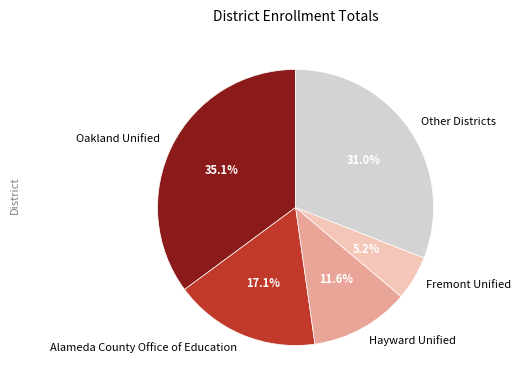

Which slice is the smallest?

Fremont Unified